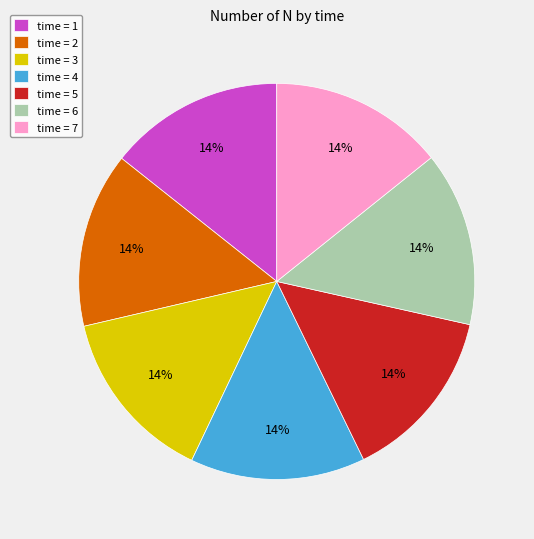

Count the number of slices in the pie.

7